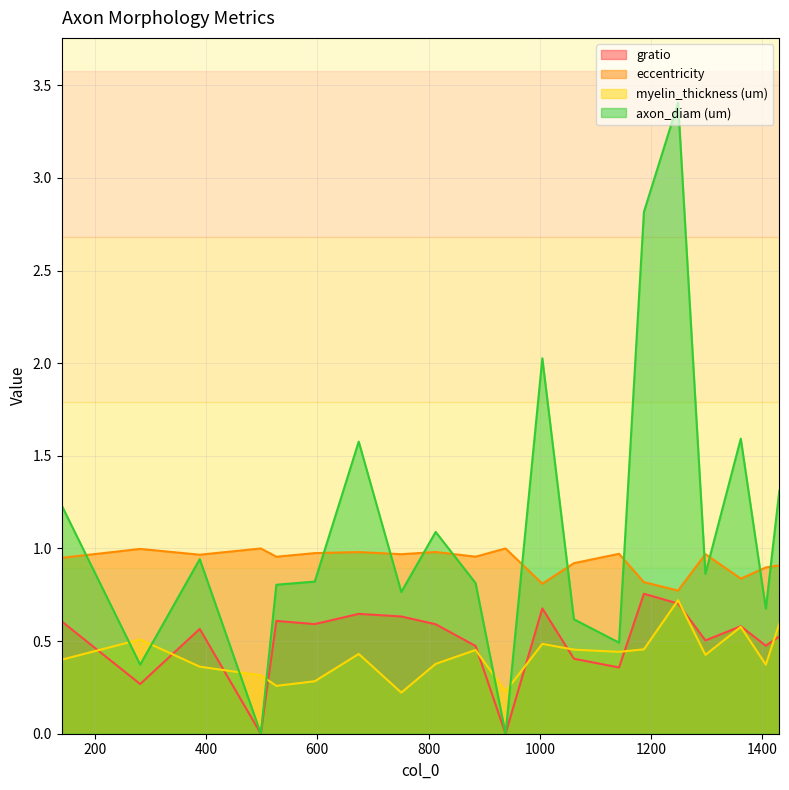

Which category has the highest value in the eccentricity series?

3